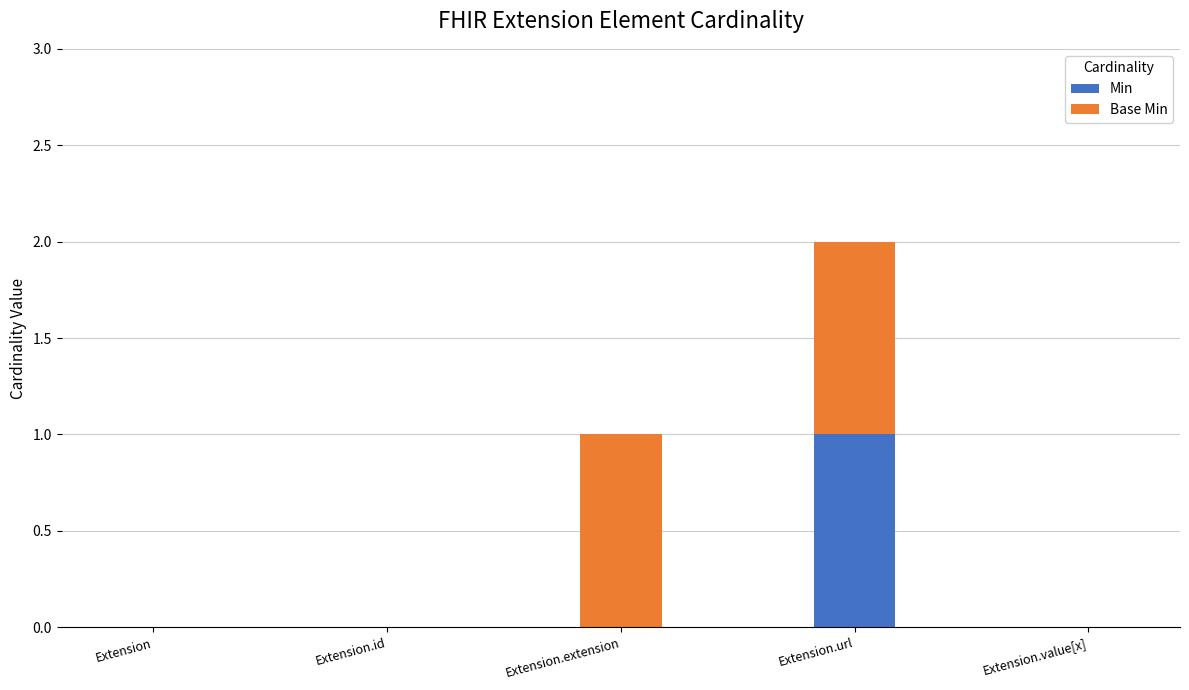

The Min series shows 0 at Extension.extension. True or false?

True